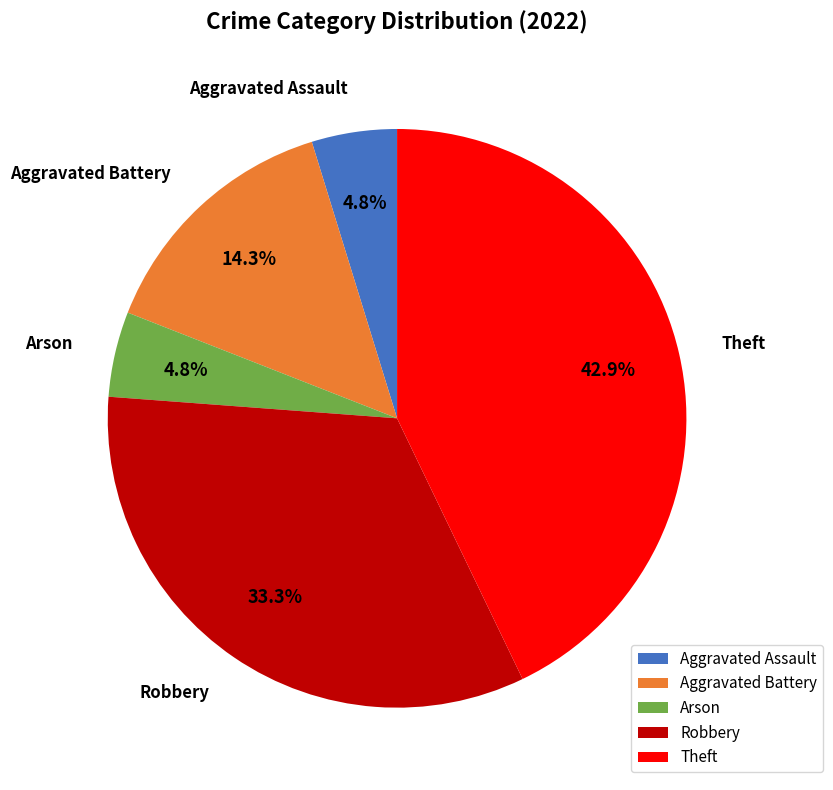

To the nearest percent, what portion does Arson represent?

5%